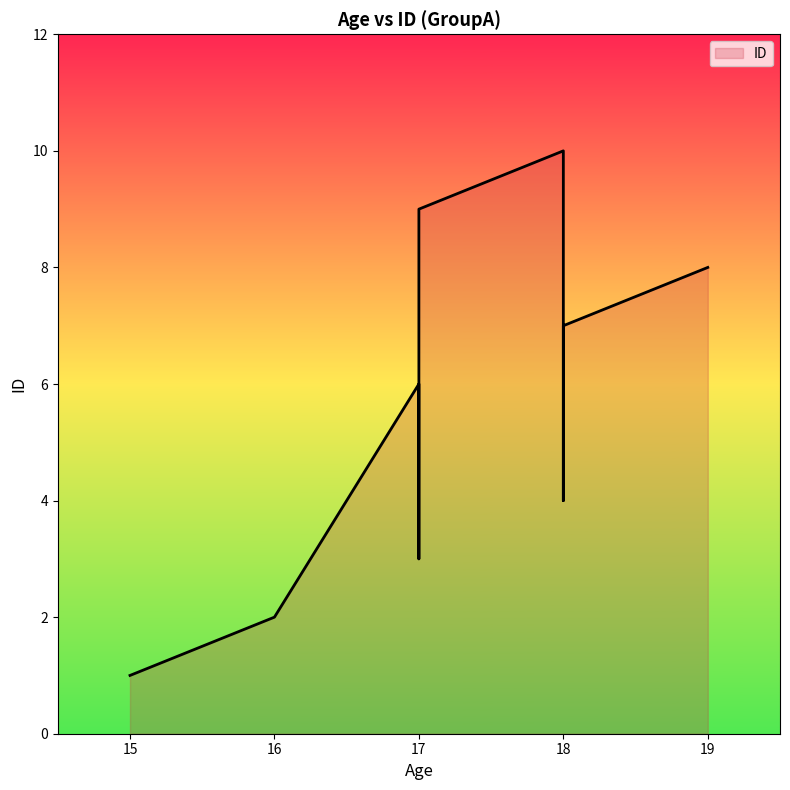

Approximately how many times larger is the value at 18 compared to 18?

2.5